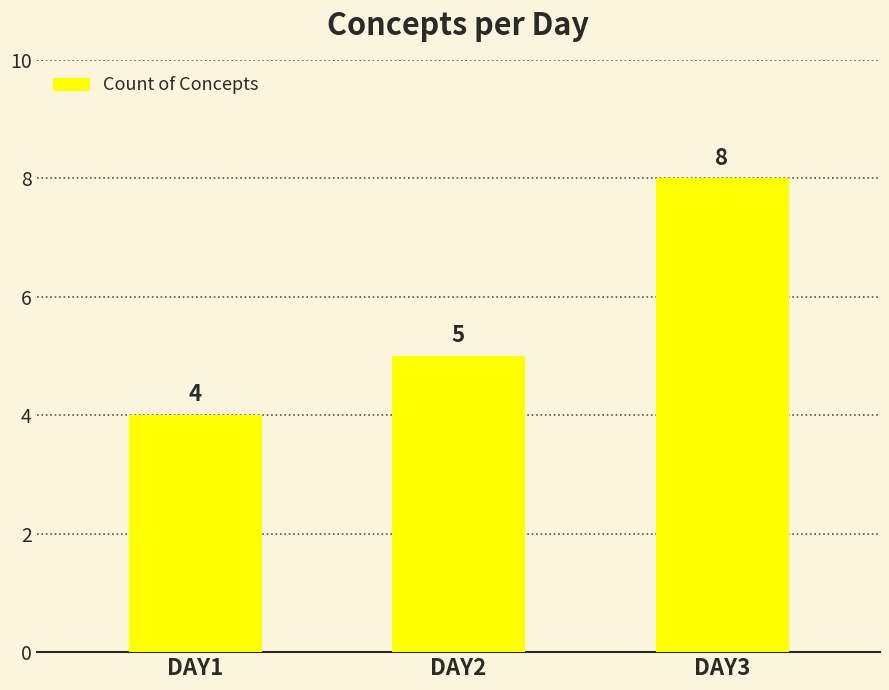

Reading left to right, list all the values displayed in this chart.

4	5	8